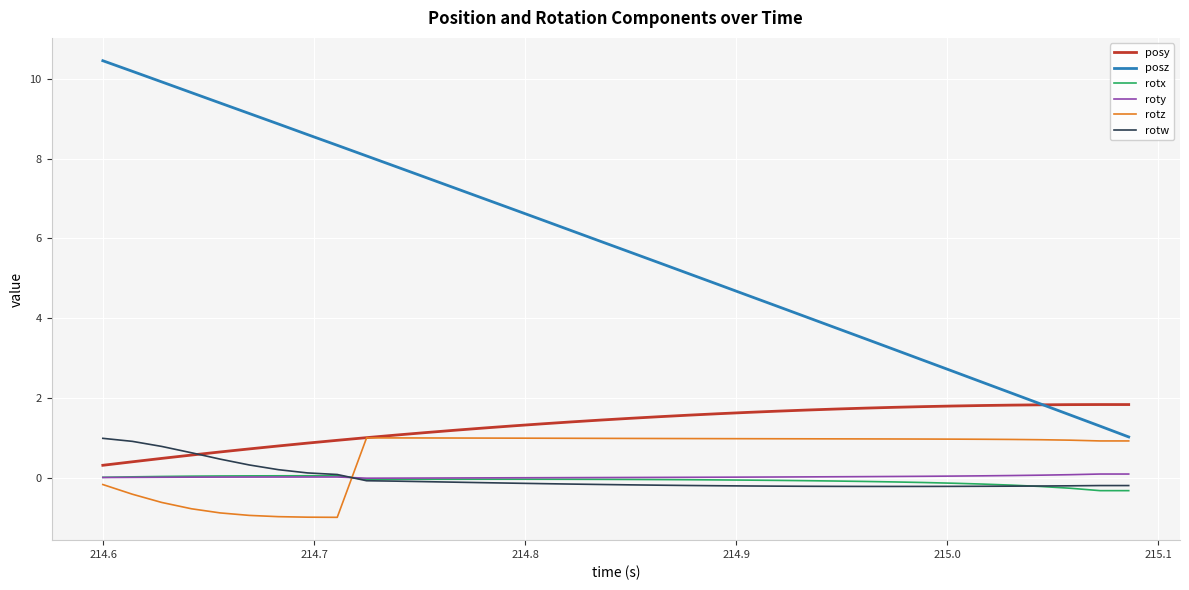

Which series has the largest total across all categories?

posz